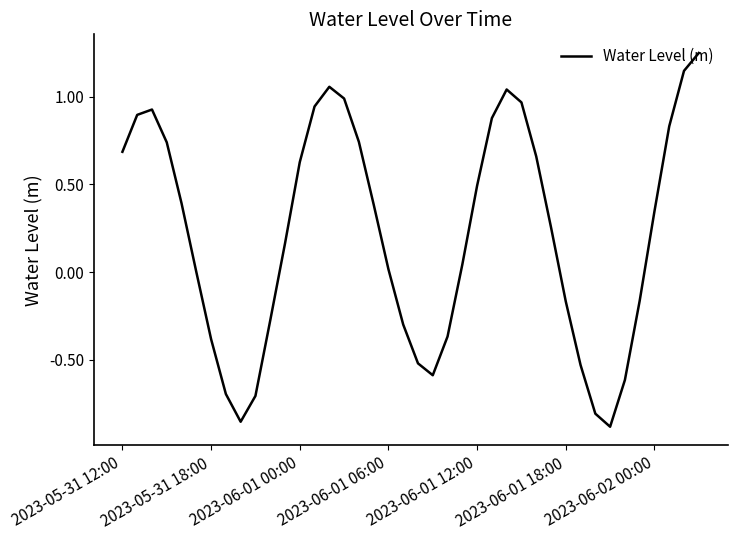

What is the difference between the maximum and minimum values?

2.1